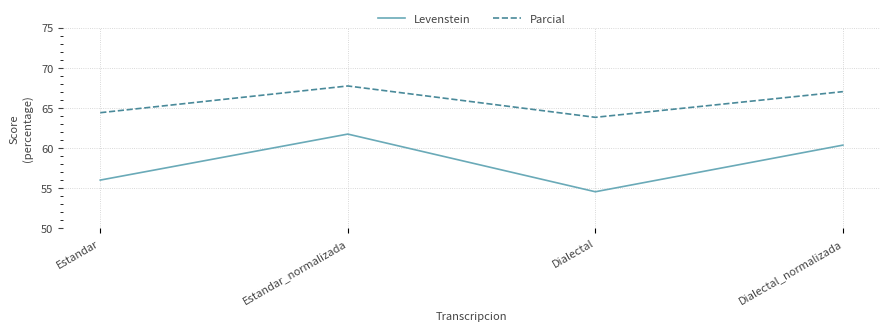

What is the average value of the Parcial series?

65.8